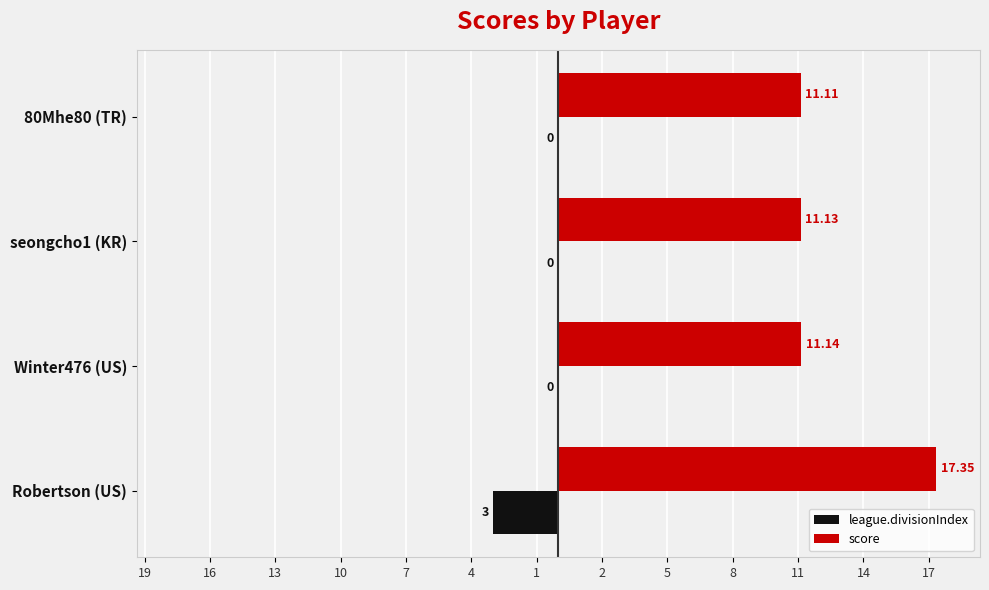

What is the average value of the league.divisionIndex series?

-0.8